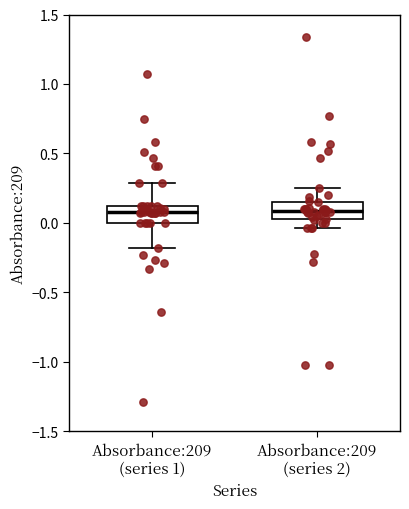

Reading left to right, read every box against the y-axis: the position of its median line, the range the box covers, and the ends of its whiskers. The values are not printed on the chart, so give them approximately, as read against the axis.

Absorbance:209 (series 1): median 0.10 (just below the box's upper edge), box 0.00 to 0.10, whiskers -0.20 to 0.30
Absorbance:209 (series 2): median 0.10, box 0.05 to 0.15, whiskers -0.05 to 0.25